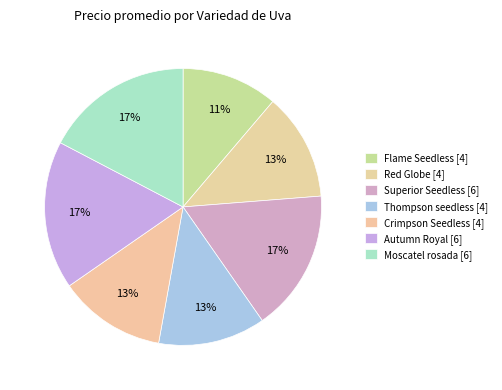

How much of the chart is everything except Crimpson Seedless?

87.5%